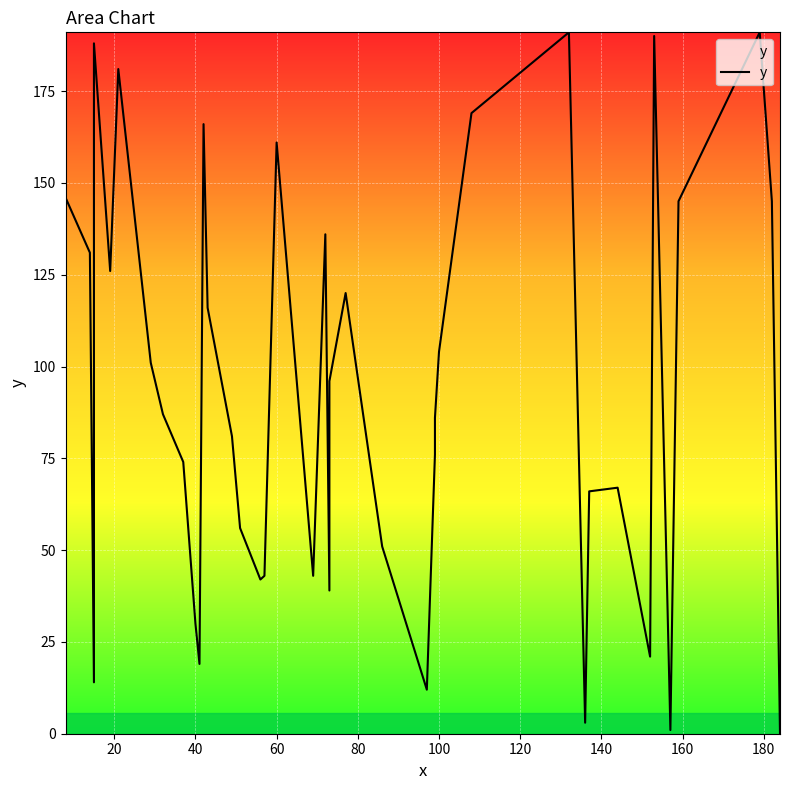

True or false: the data shows 226 at 20.

False